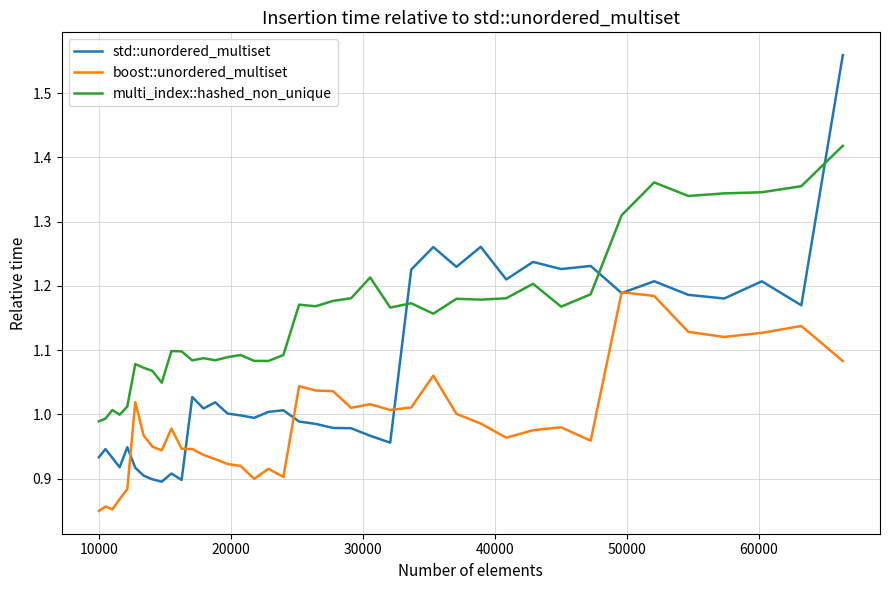

Which series has the largest total across all categories?

multi_index::hashed_non_unique